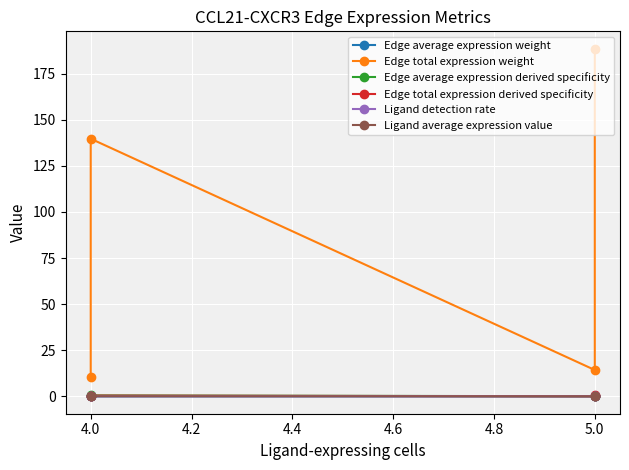

Is it true that Edge total expression weight equals 317.4 at 5.0?

False